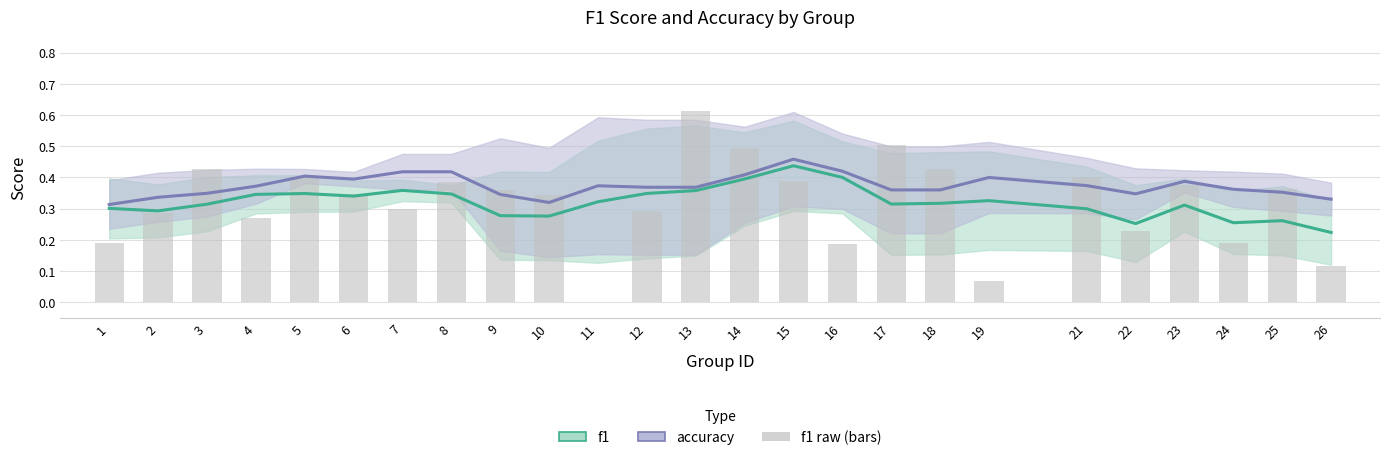

What is the spread (max minus min) of values at 11?

0.4